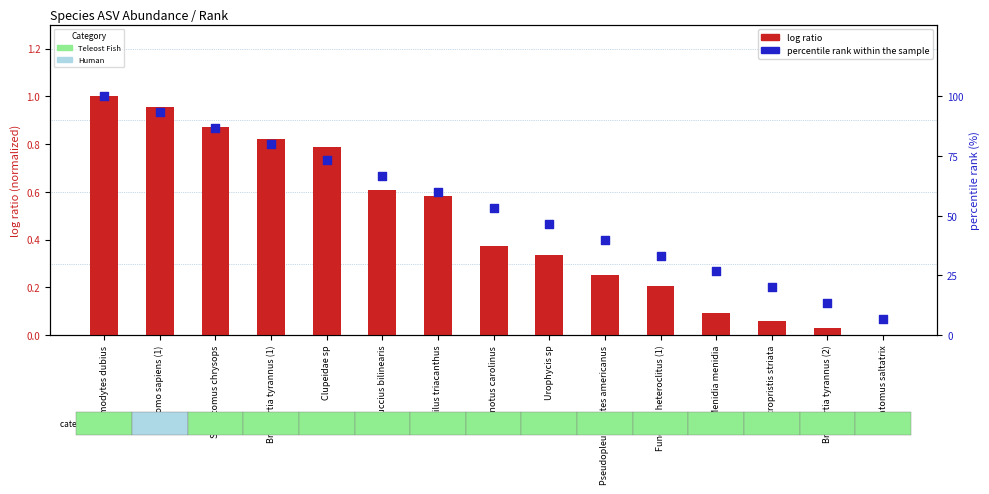

Which series contains the lowest Y value?

log ratio